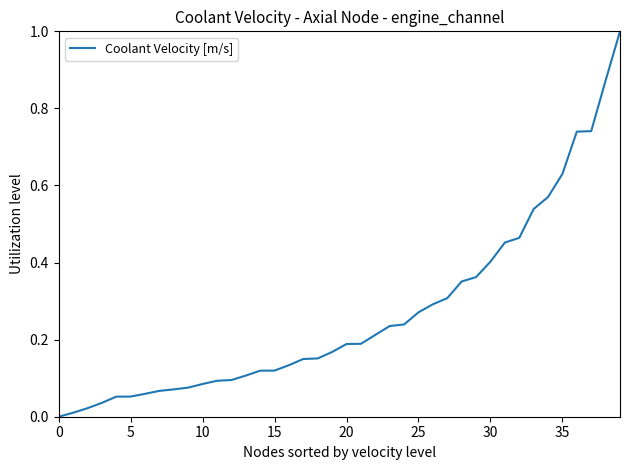

What is the difference between the maximum and minimum values?

1.0